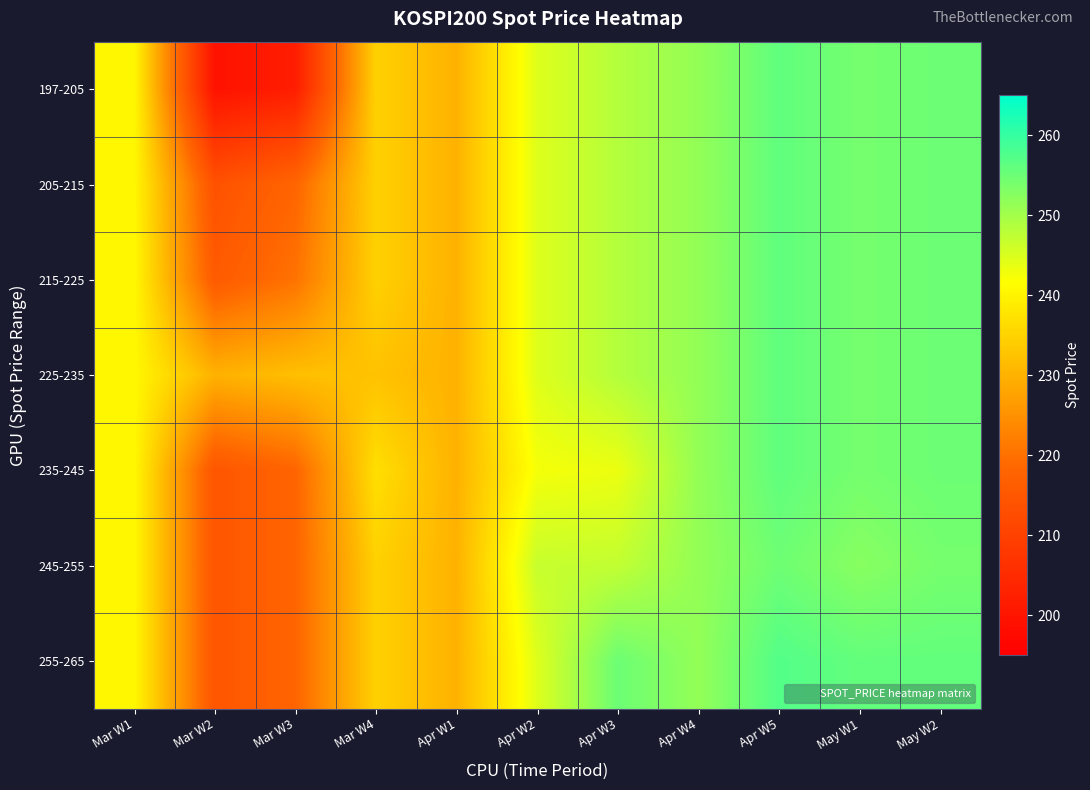

At how many categories does at least one series exceed 225?

11